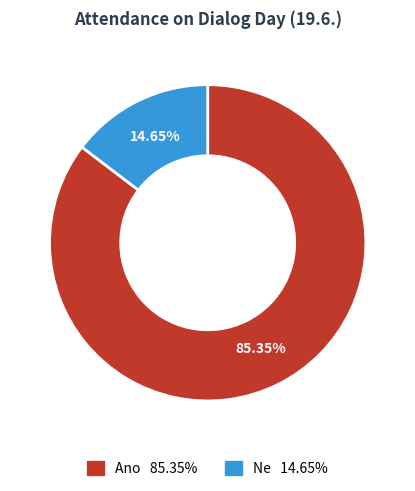

Which slice is the largest?

Ano